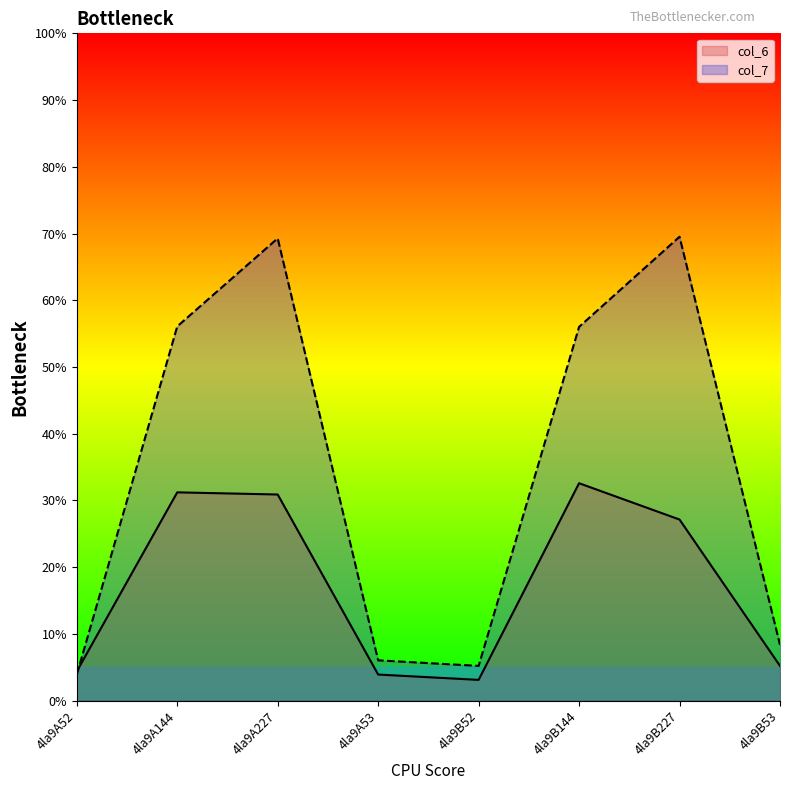

List the series in order of their overall mean, lowest first.

col_6, col_7